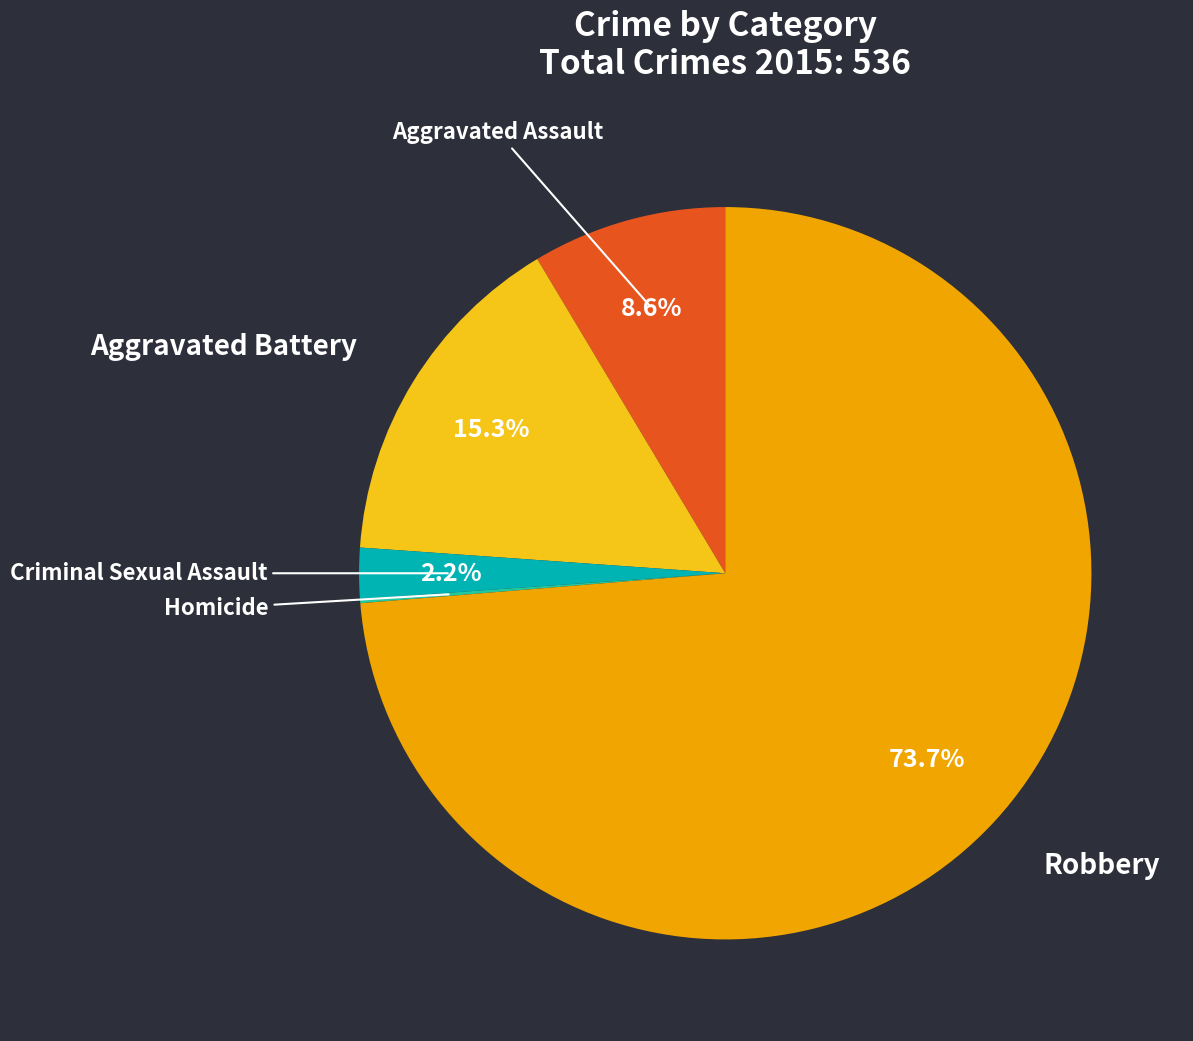

Is there any slice that represents more than half of the pie?

Yes